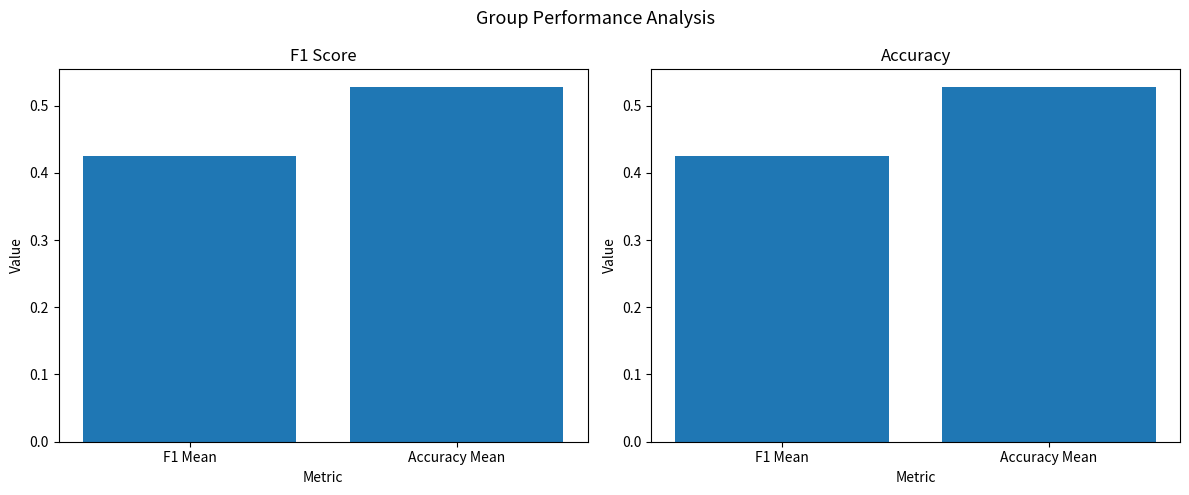

The chart shows a value of 0.2 at F1 Mean. True or false?

False